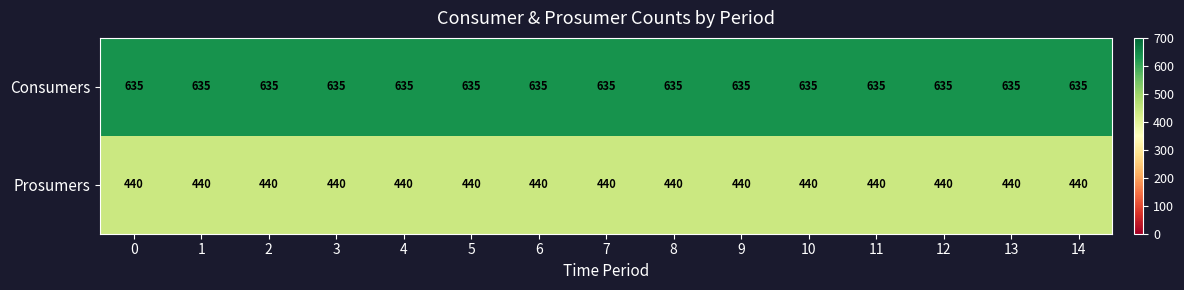

What value does the Prosumers series have at 9?

440